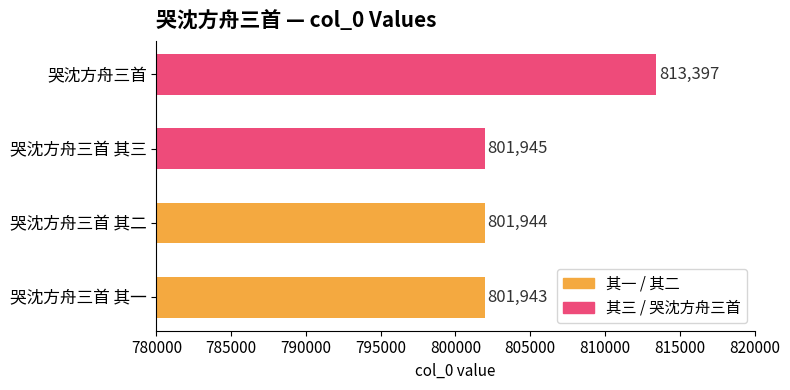

What is the minimum value shown in the chart?

801943